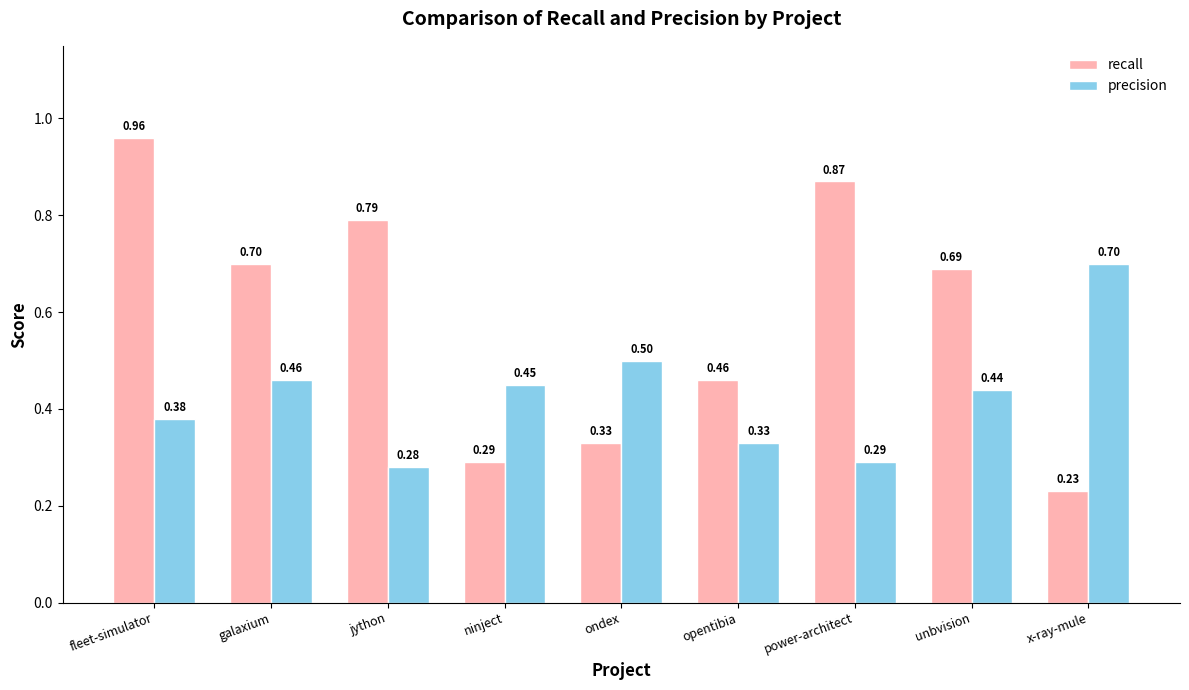

List the series in order of their peak value, lowest first.

precision, recall